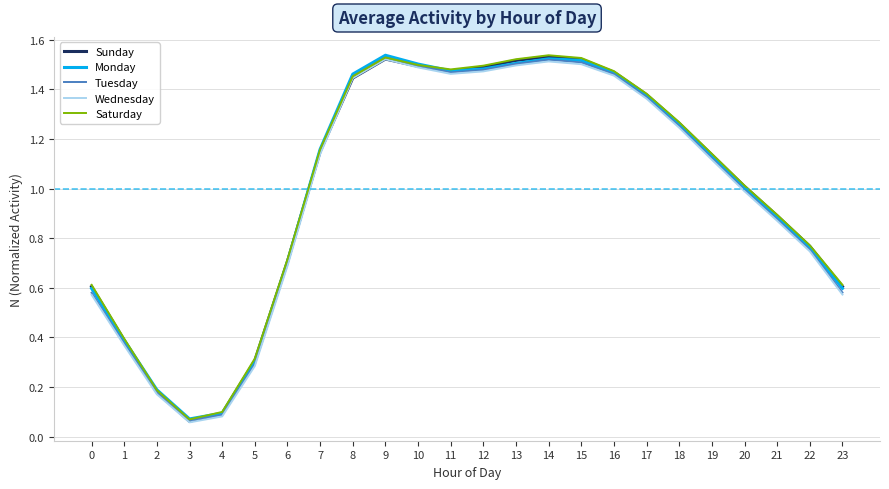

Is it true that Saturday equals 1.5 at 9?

True